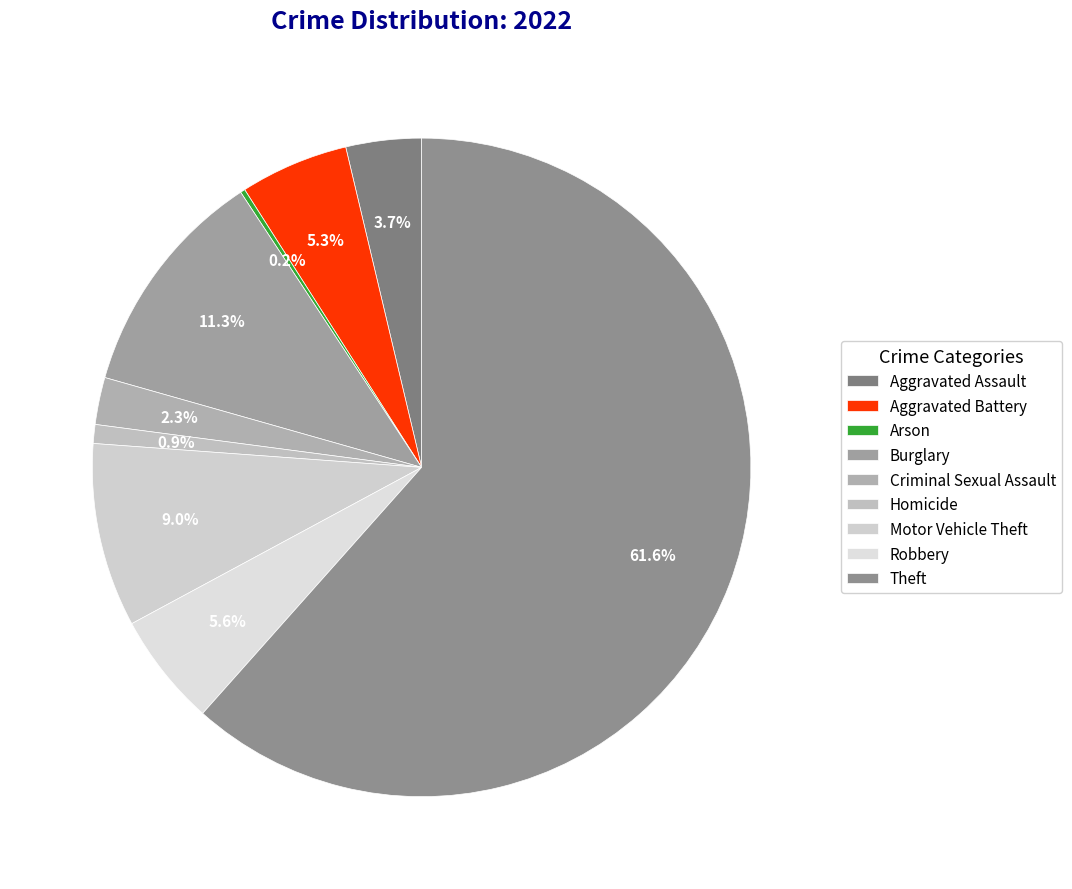

Combined, what portion of the pie is Burglary and Arson?

11.6%